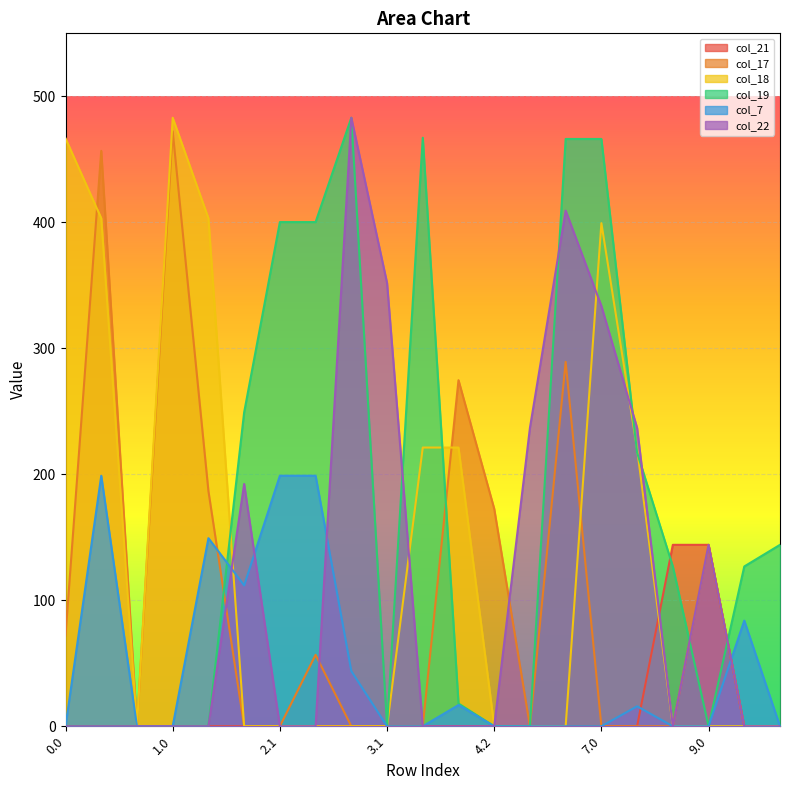

What is the highest value of the col_17 series?

472.2